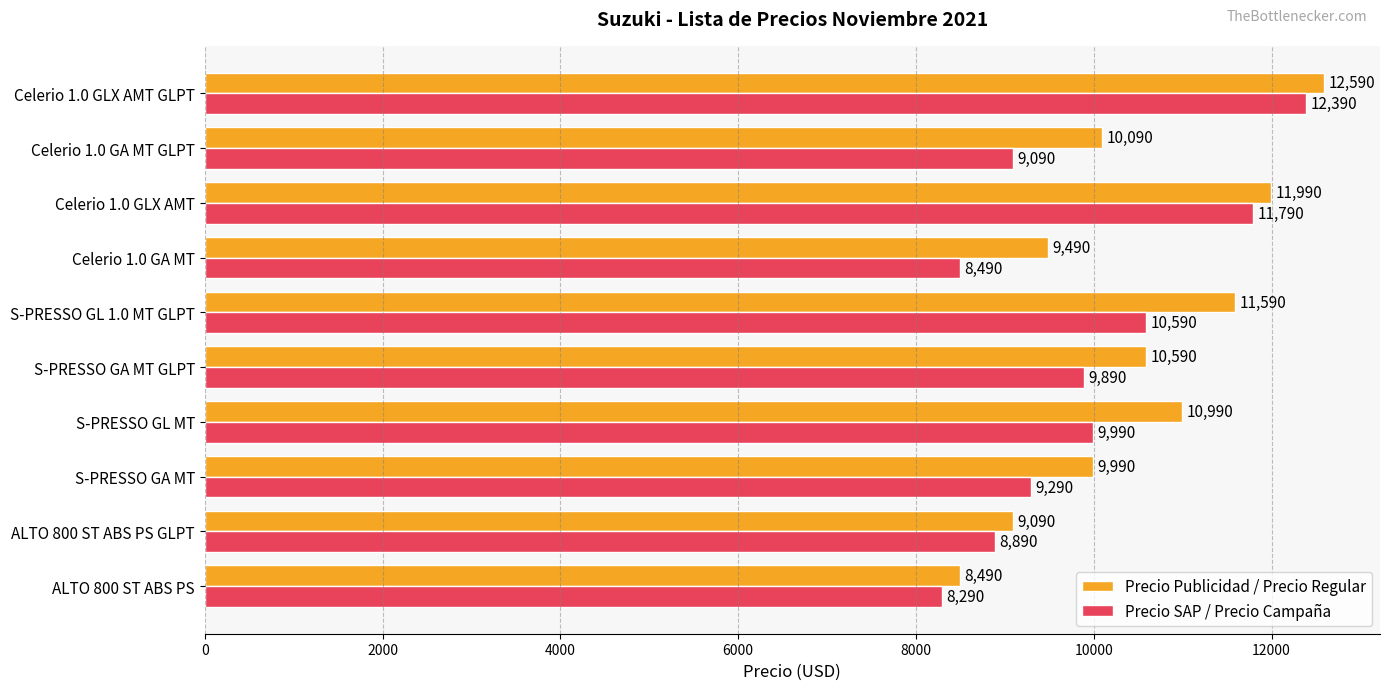

What value does the Precio Publicidad / Precio Regular series have at ALTO 800 ST ABS PS?

8490